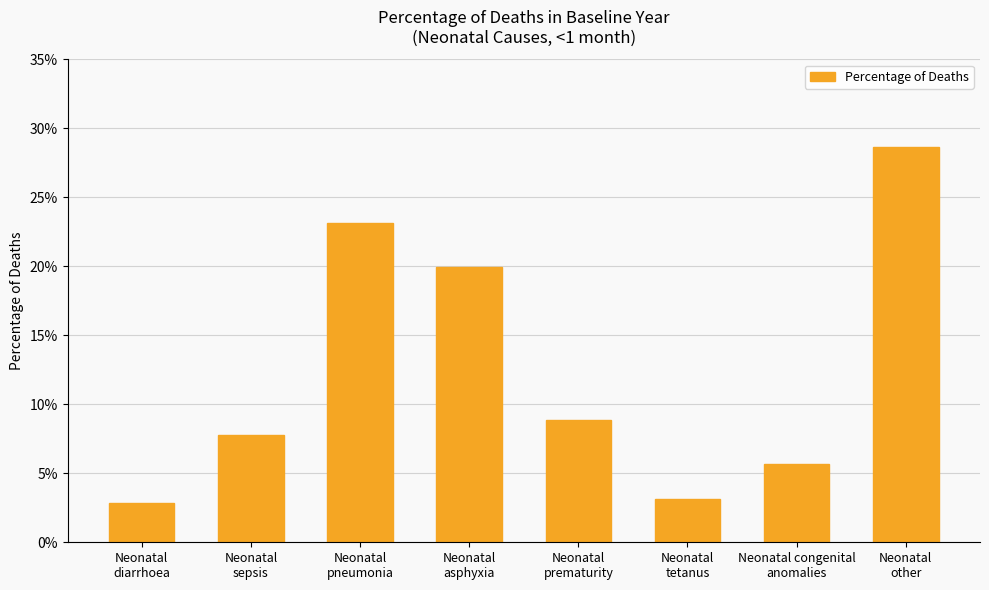

Does the chart contain any negative values?

No